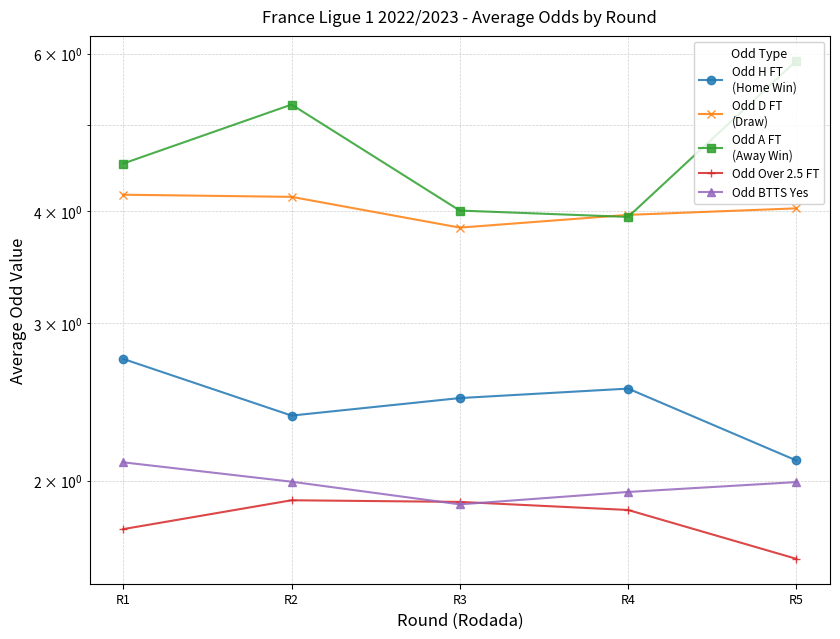

True or false: Odd BTTS Yes has a value of 3.4 at R2.

False